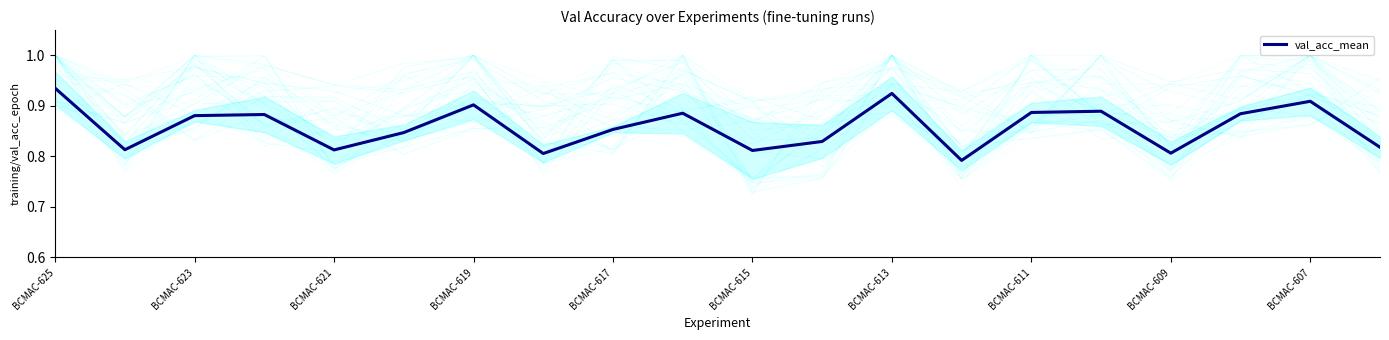

How many data points does each series have?

20